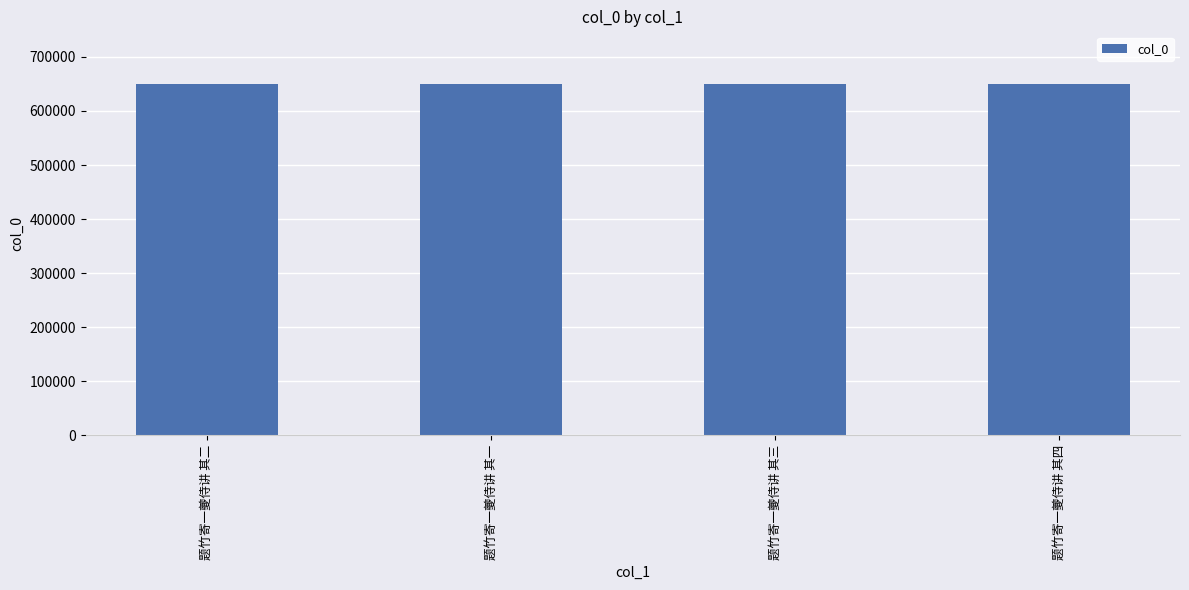

What is the difference between the second highest and second lowest values?

1